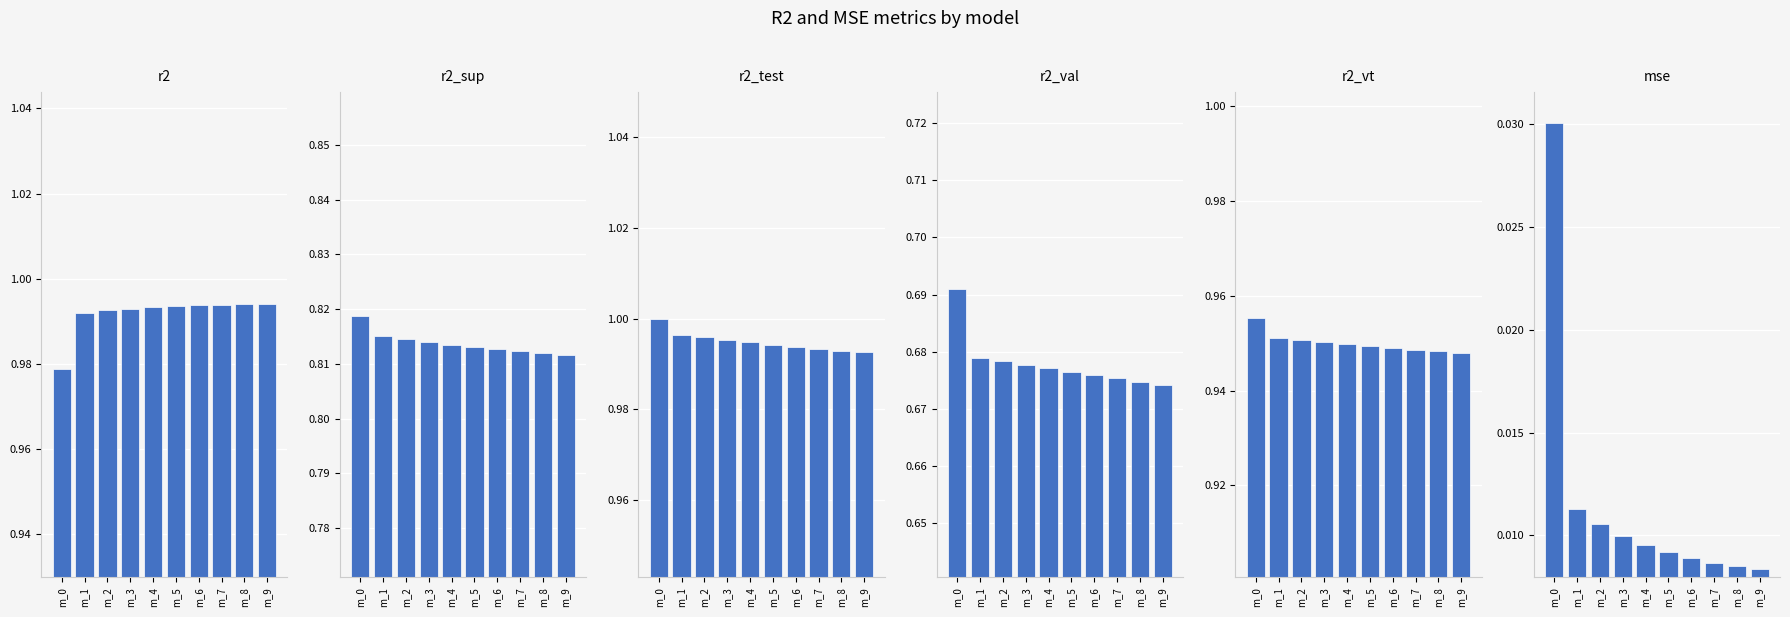

What is the sum of the r2_sup values at m_4 and m_7?

1.6